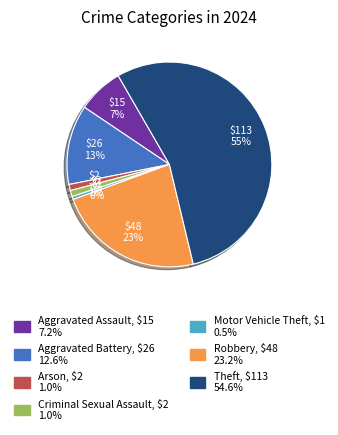

Does any single category account for the majority?

Yes